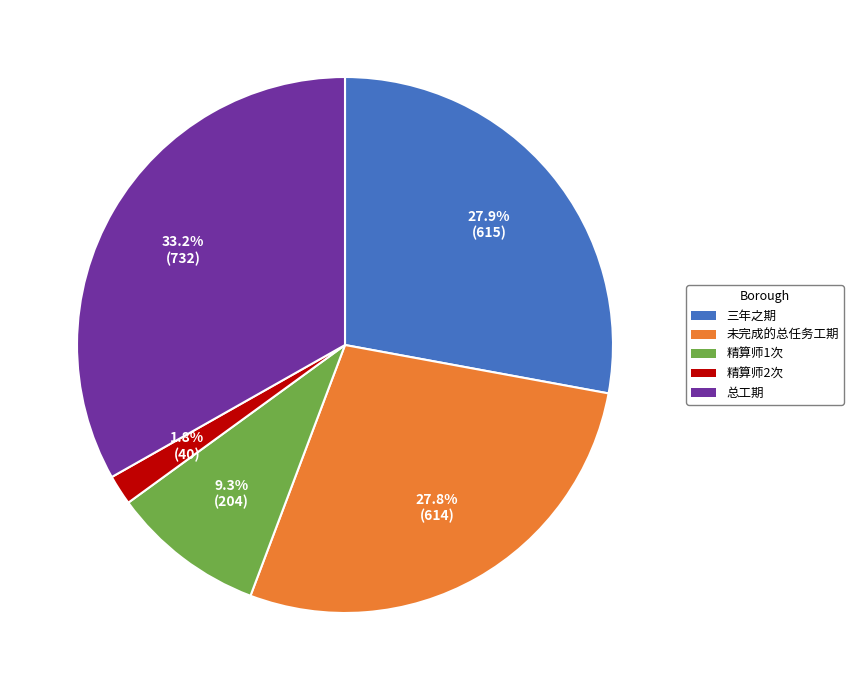

Combined, what portion of the pie is 精算师2次 and 三年之期?

29.7%